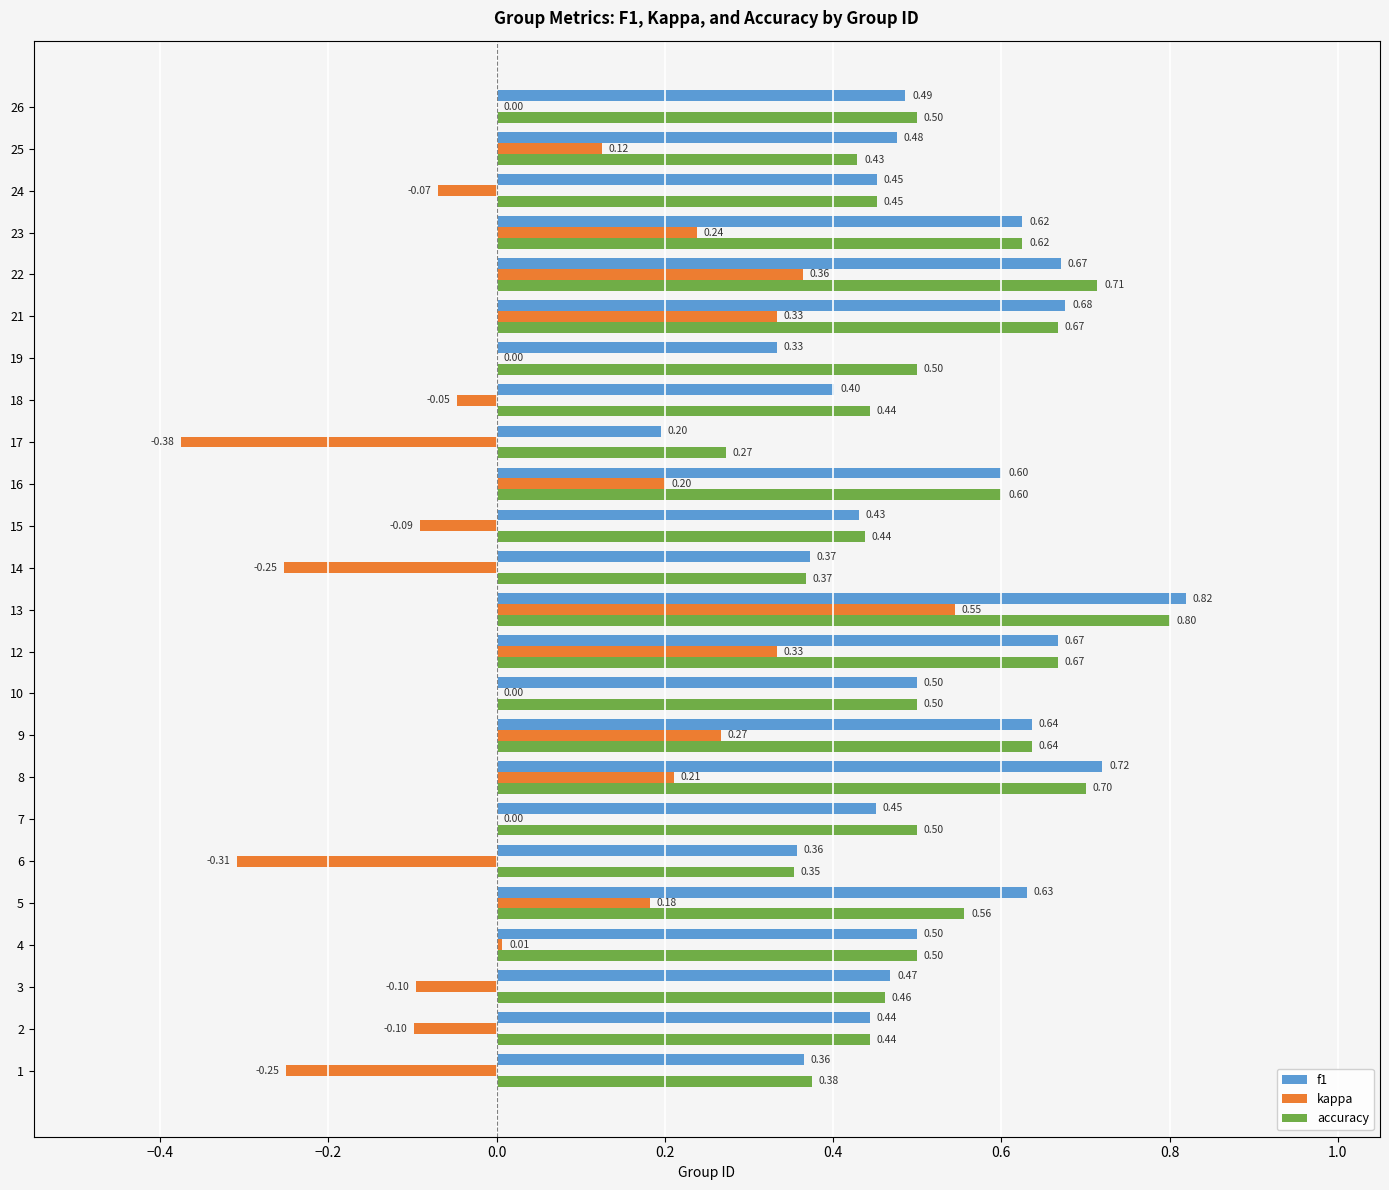

Between 15 and 26, which series saw the biggest shift?

kappa